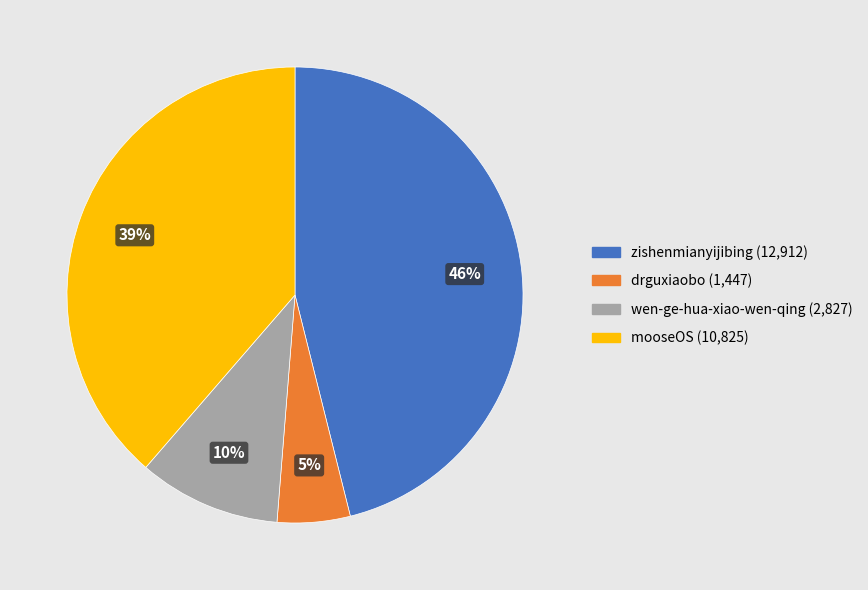

Count the number of slices in the pie.

4